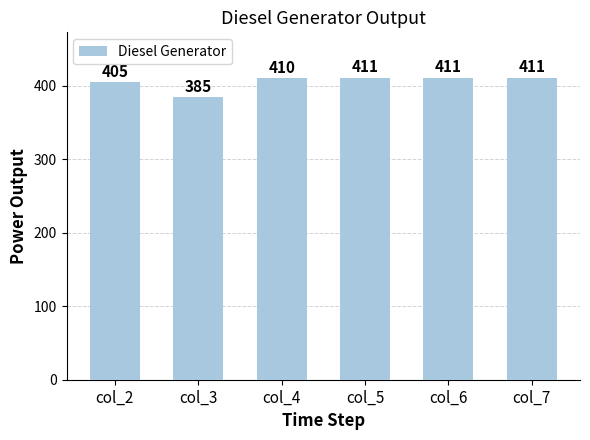

Reading right to left, list all the values displayed in this chart.

411	411	411	410	385	405